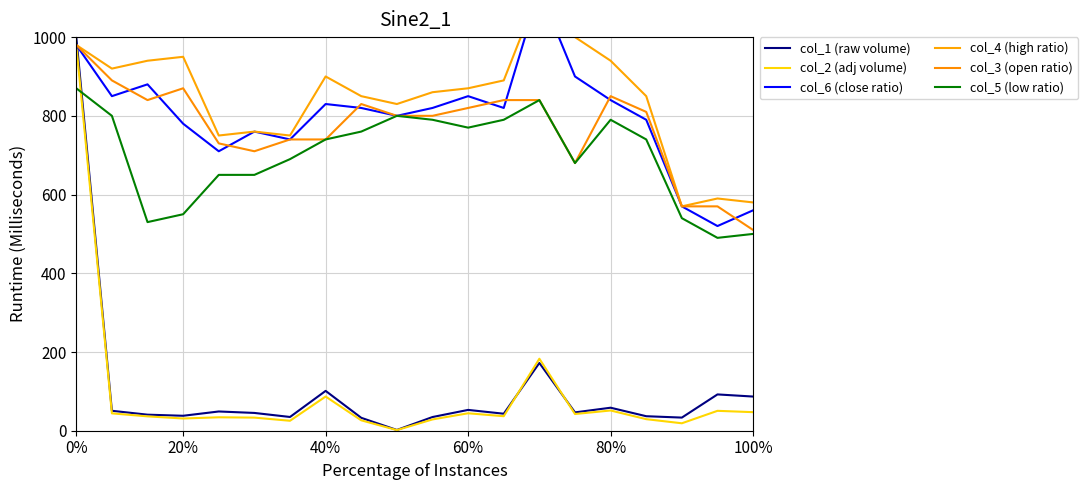

Which series ends up on top after the final intersection of col_6 (close ratio) and col_1 (raw volume)?

col_6 (close ratio)